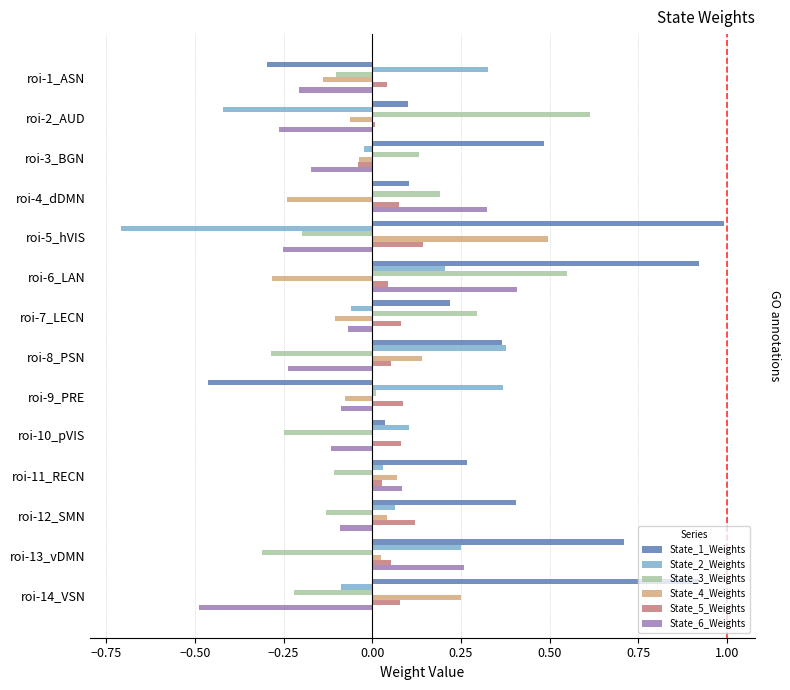

How many series are shown in this chart?

6